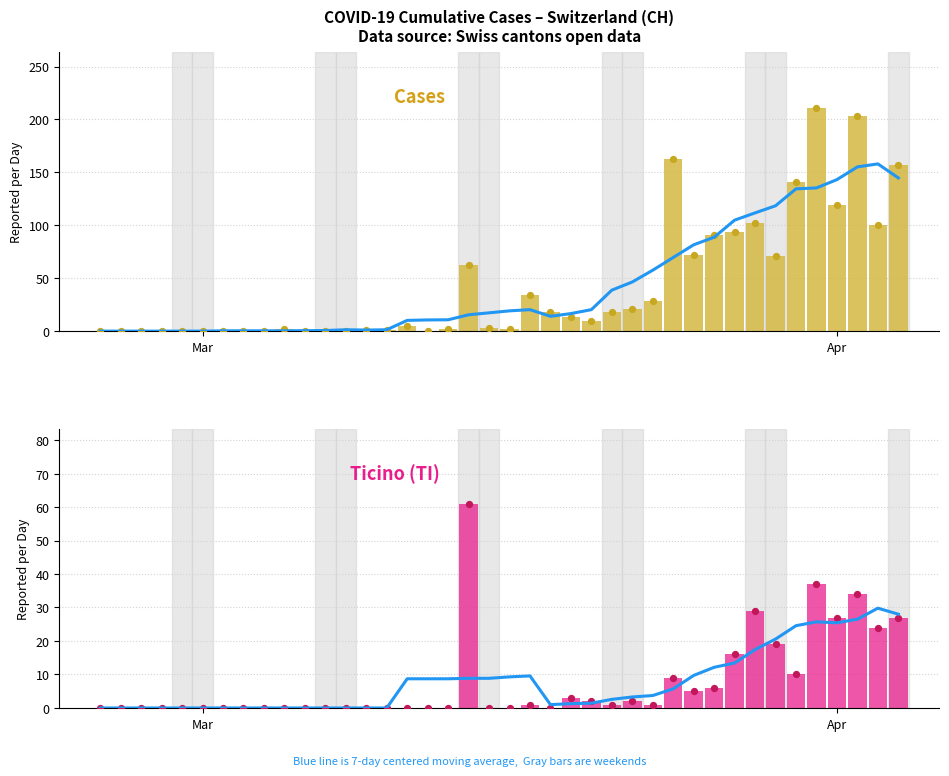

Is the value of 7-day avg (CH) at 26 greater than the value of 7-day avg (TI) at 22?

Yes